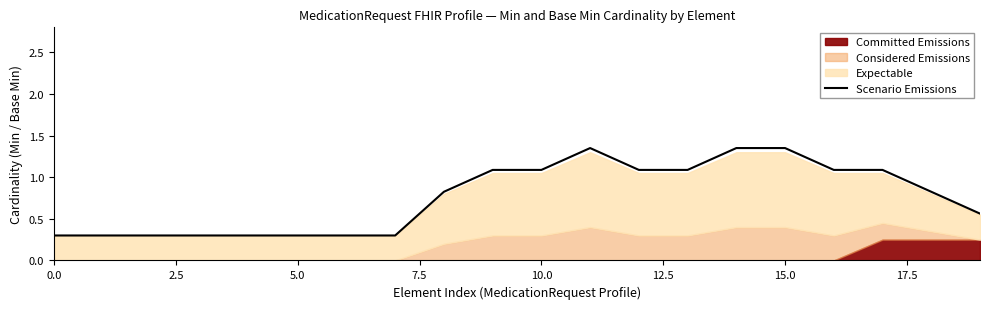

The Scenario Emissions series shows 0.1 at 0.0. True or false?

False